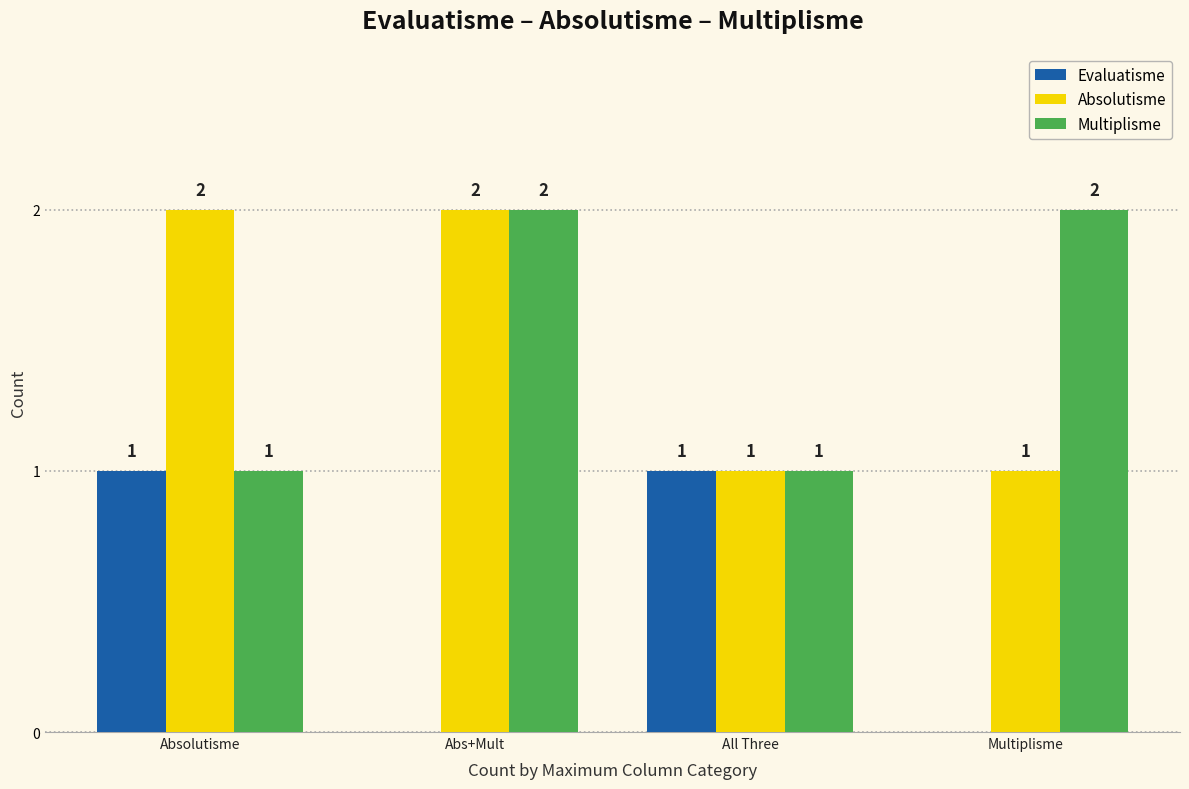

How many Multiplisme values are between 1 and 2?

4